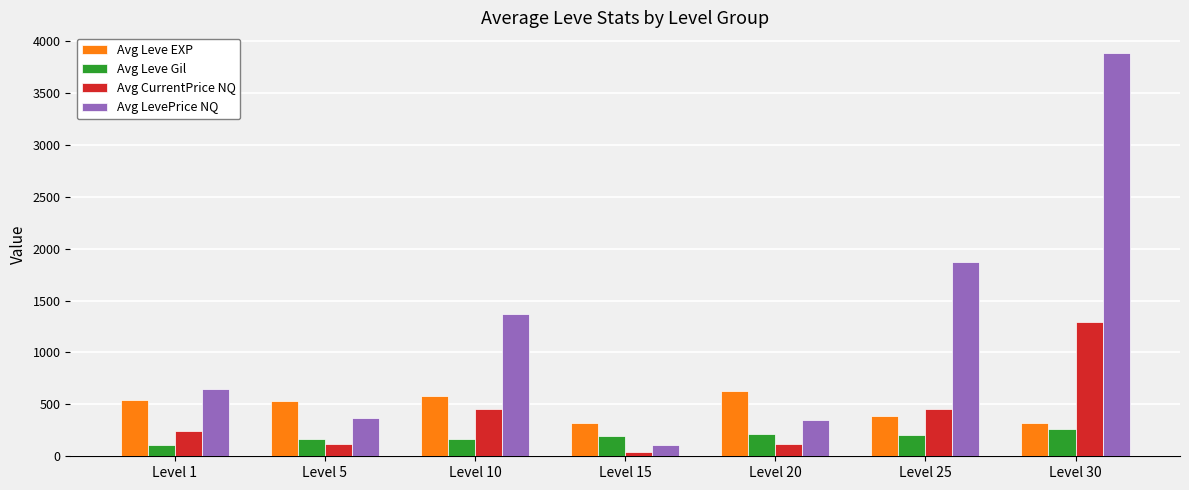

What is the highest value of the Avg Leve Gil series?

262